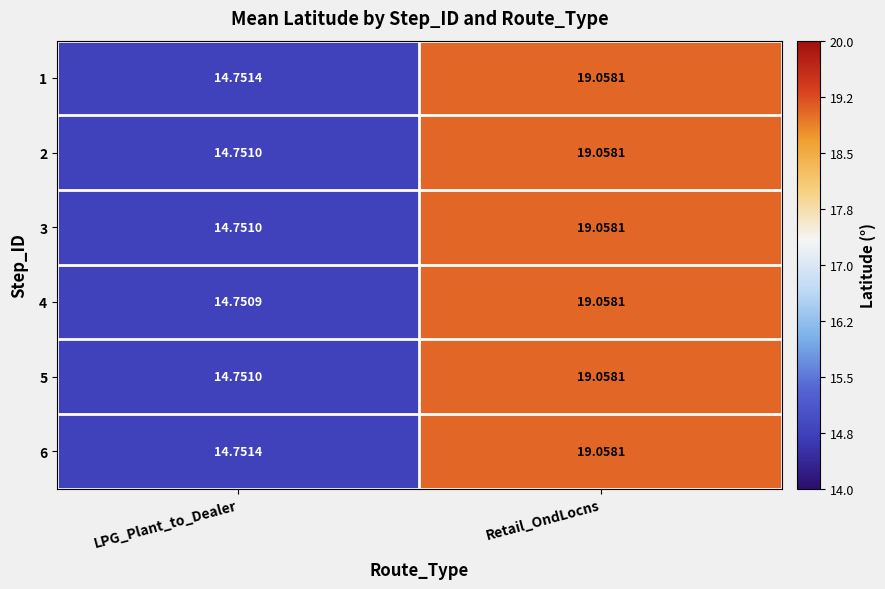

Where is 5 nearest to the value 16?

LPG_Plant_to_Dealer